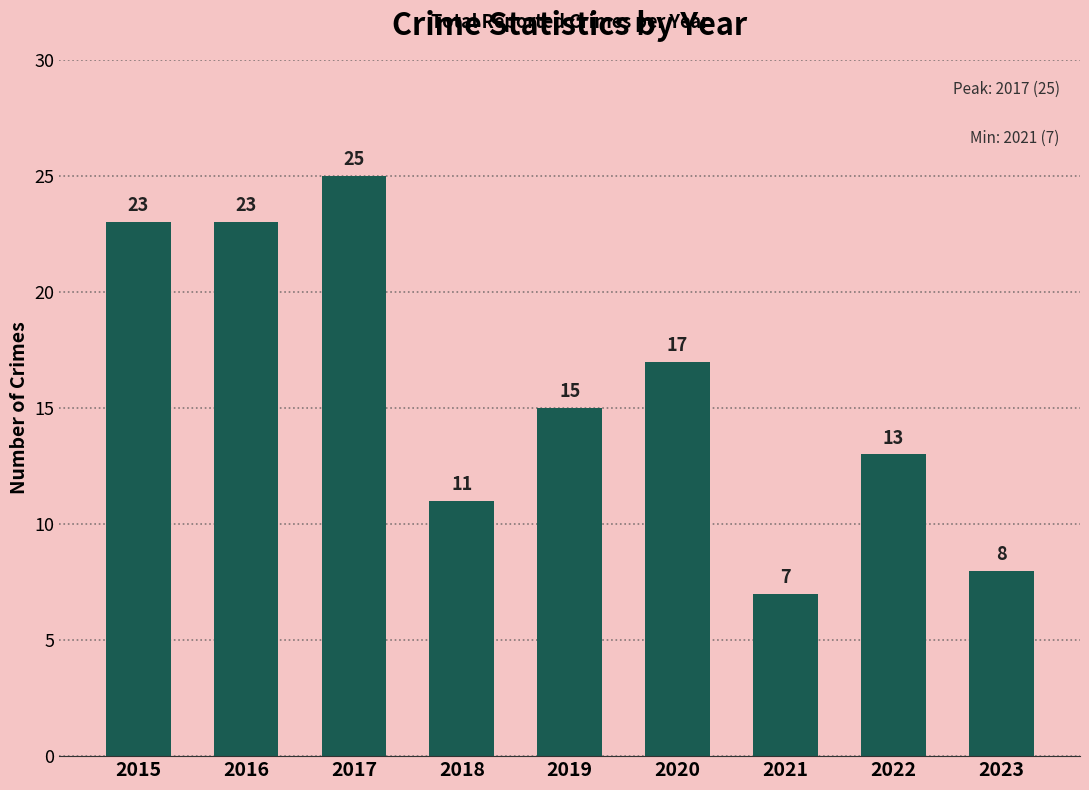

How many bars are there in total?

9